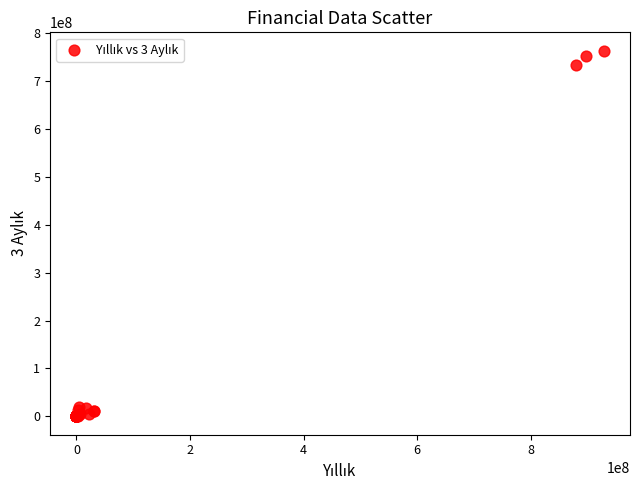

What Y value in the scatter plot is closest to 381585303?

733057227